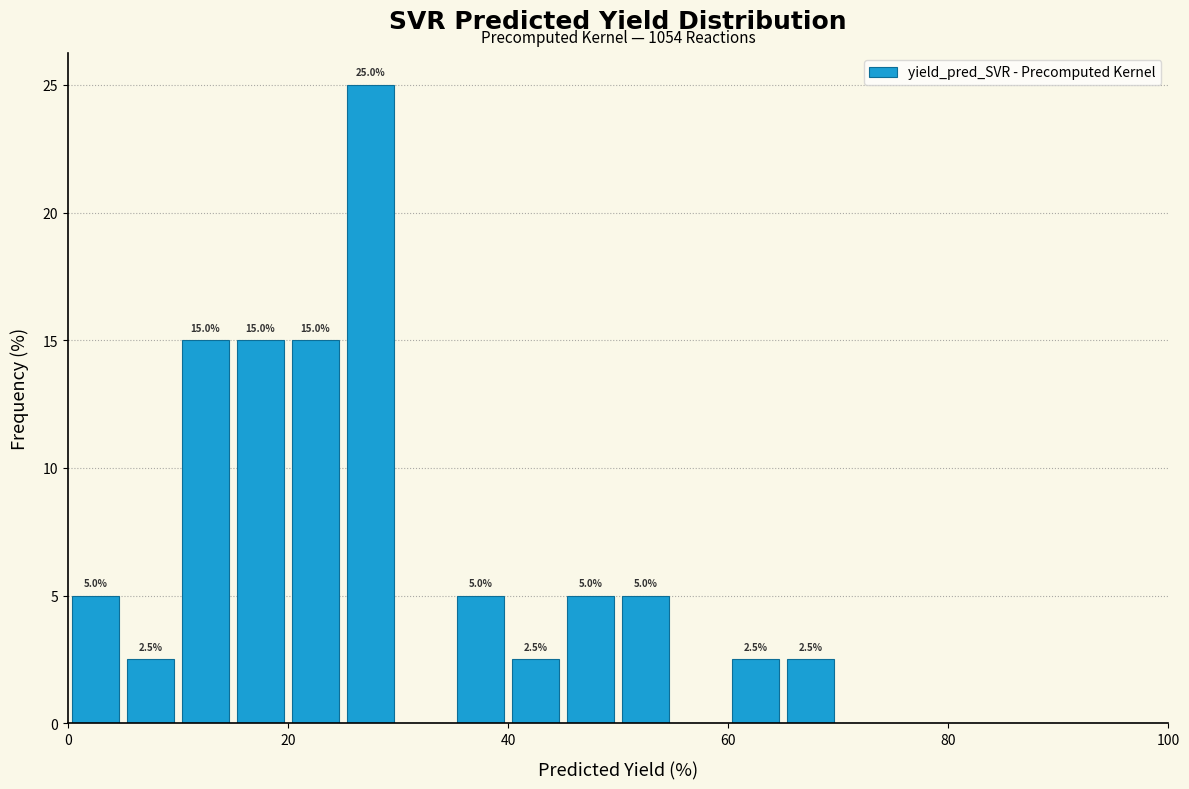

Read against the x-axis, roughly where is the centre of the tallest bar?

28